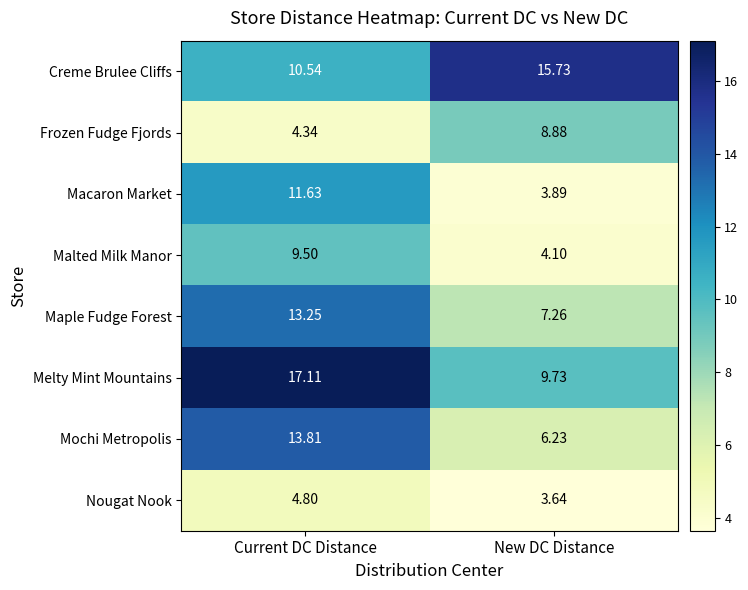

Between Current DC Distance and New DC Distance, which series saw the biggest shift?

Macaron Market